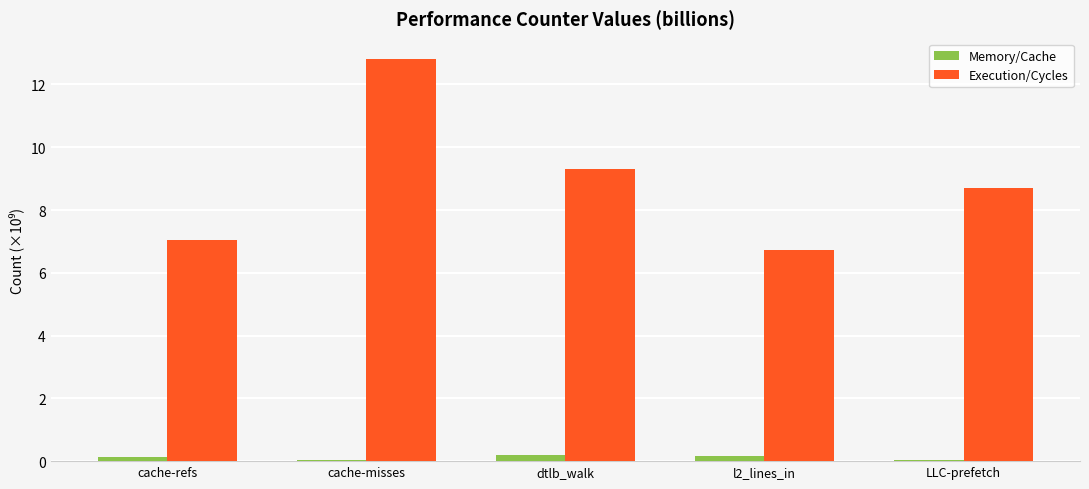

Which series has the widest spread of values?

Execution/Cycles